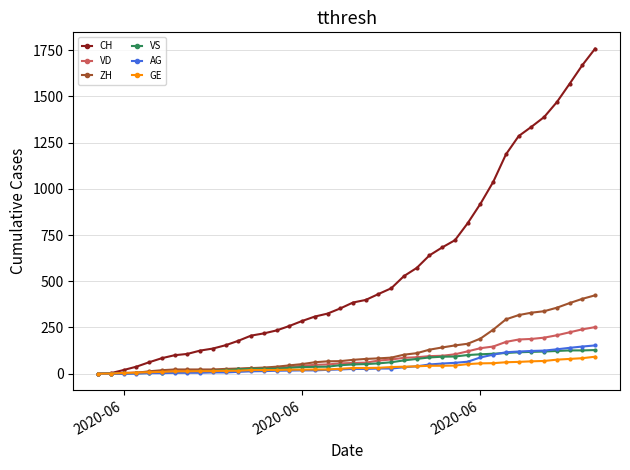

What is the value of the CH point at the 33rd from the left?

1186